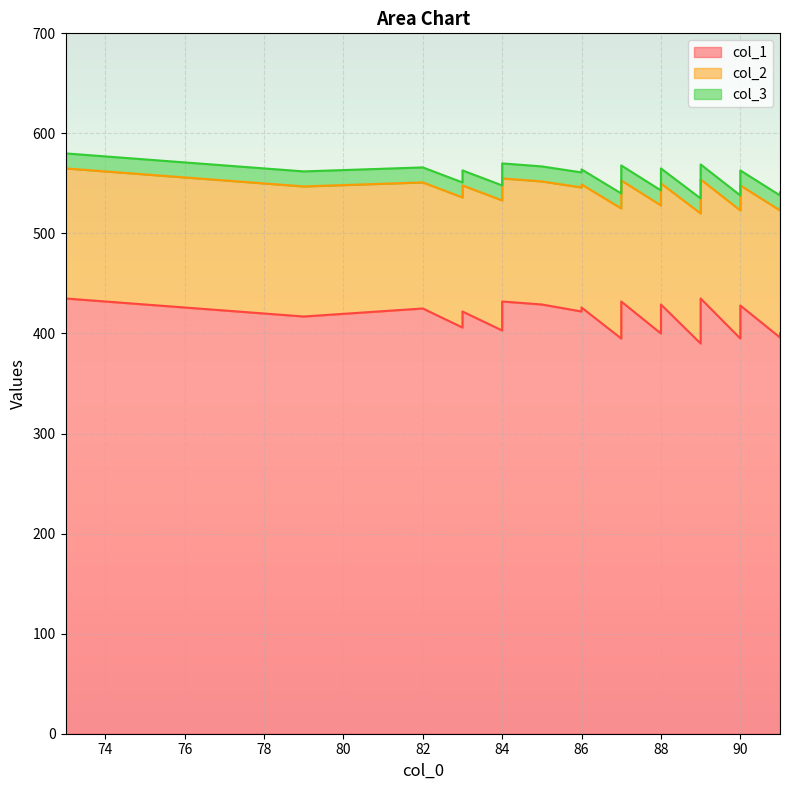

Between 86 and 90, which series saw the biggest shift?

col_1